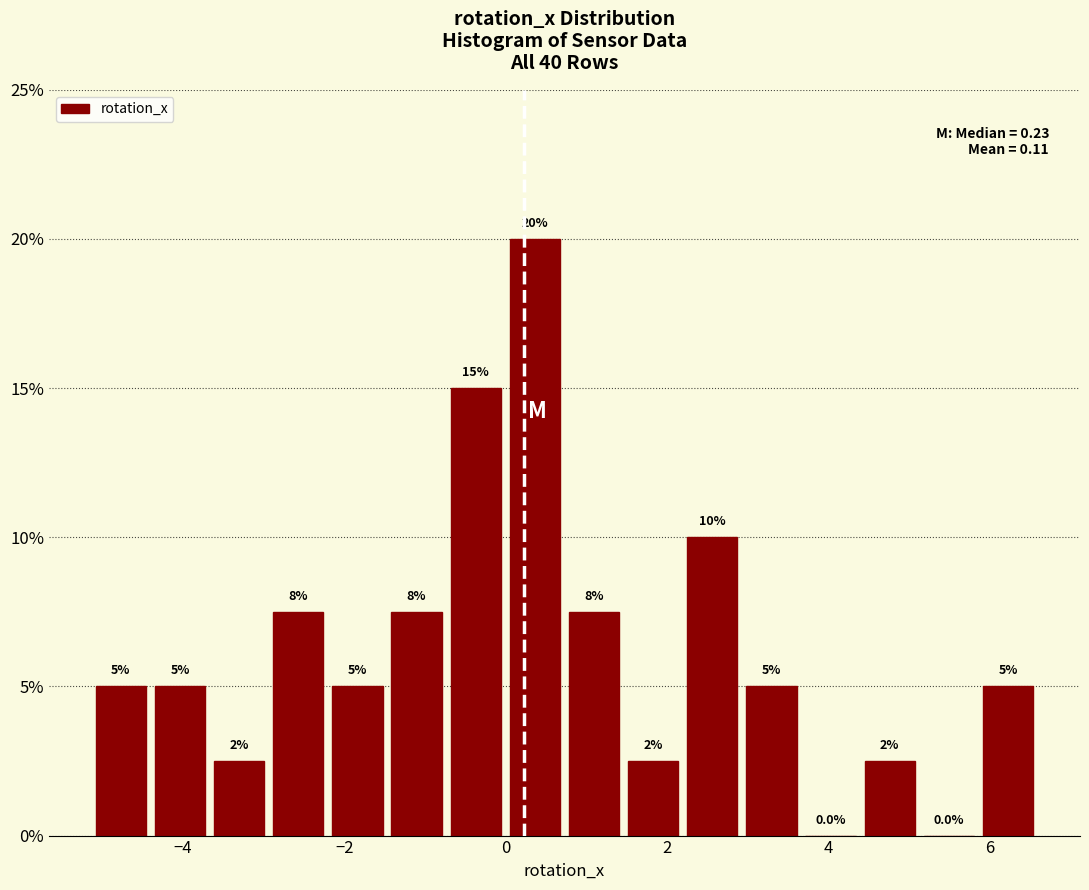

Around what value on the x-axis is the tallest bar? Give the approximate position of its centre, as read against the axis.

0.4